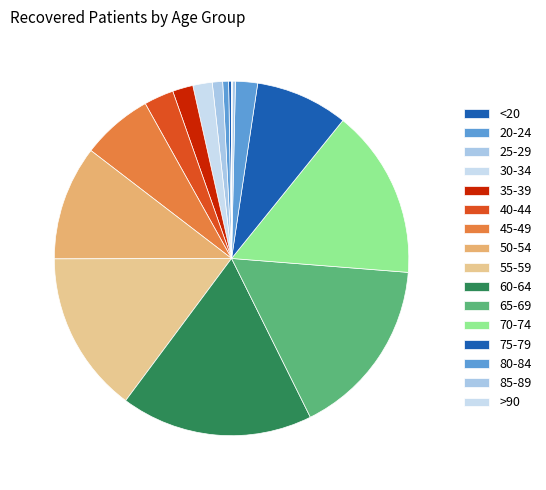

To the nearest percent, what percentage of the pie is 65-69?

16%